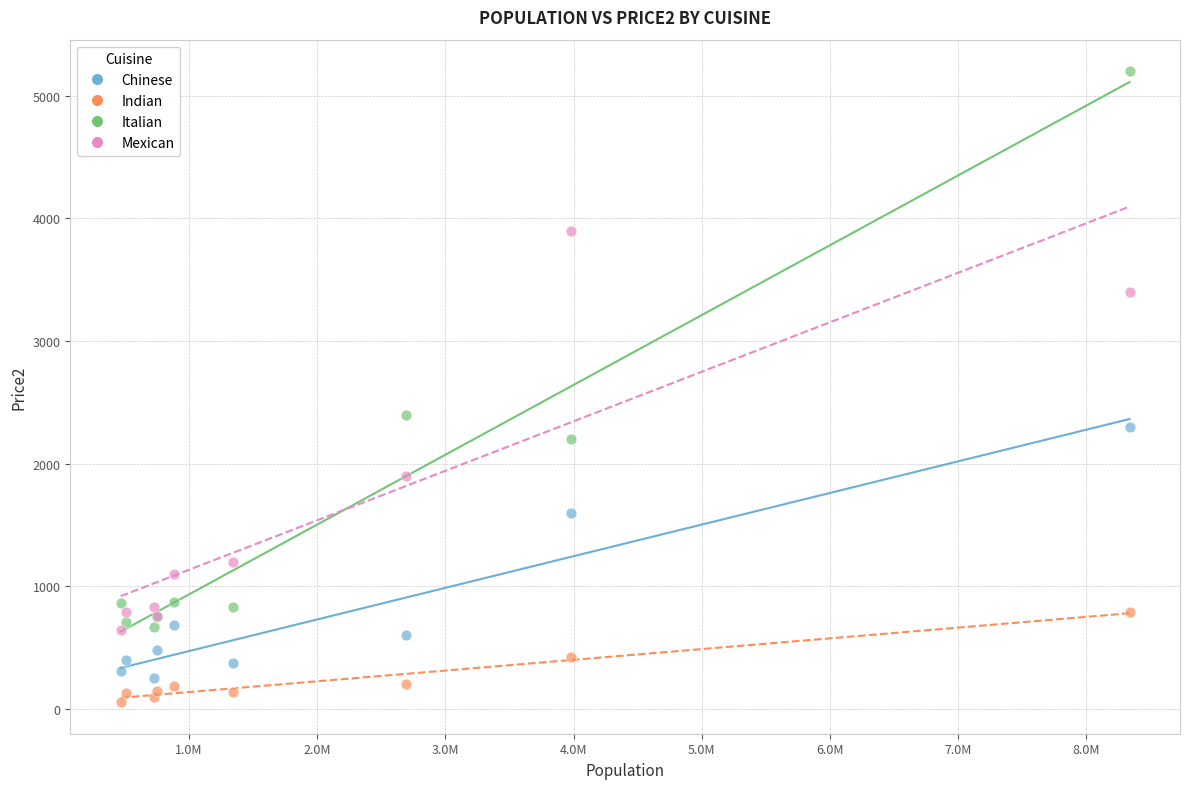

In the Italian series, what Y value is closest to 2934?

2400